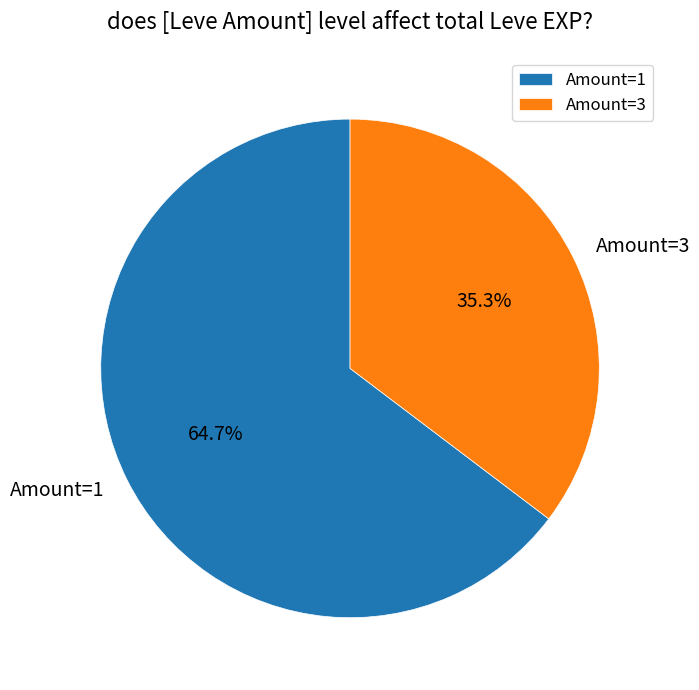

To the nearest percent, what is the average slice percentage?

50%